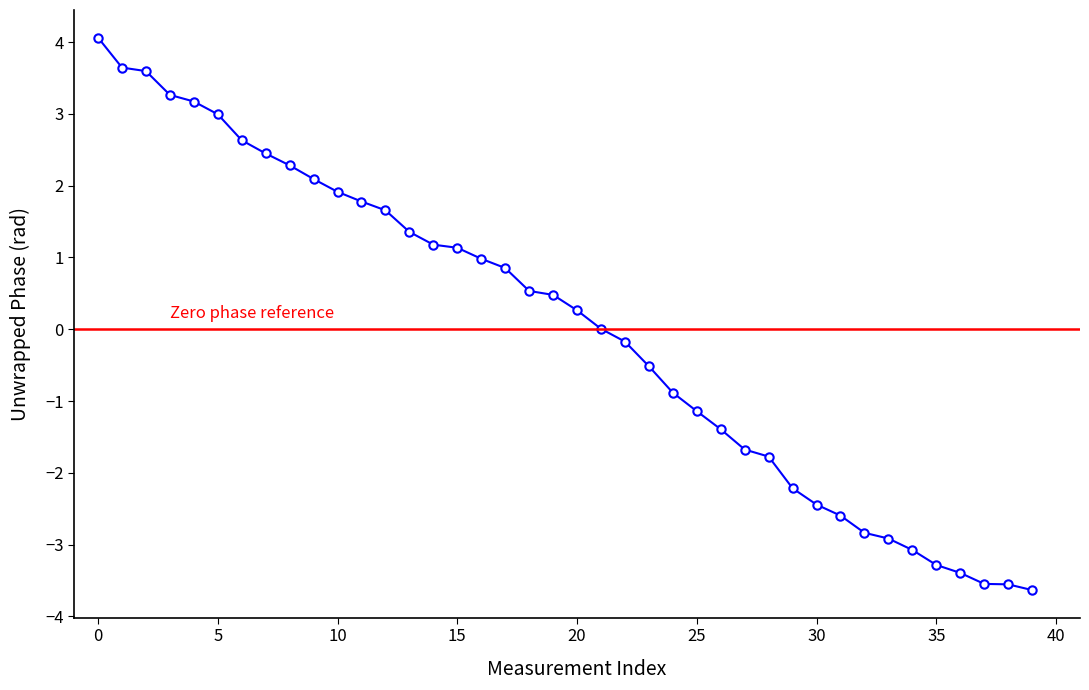

True or false: there are more than 0 points higher than both neighbors.

False